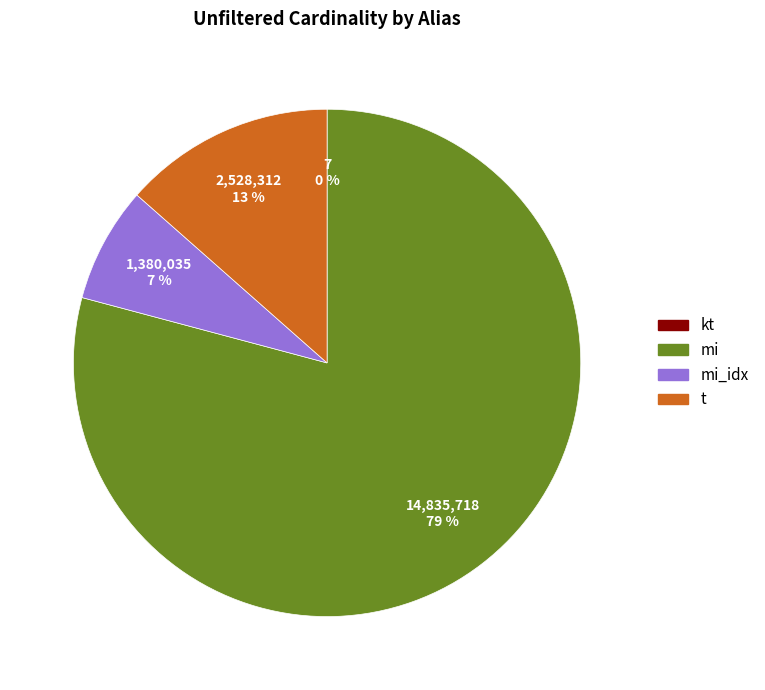

Is there a majority slice in this chart?

Yes